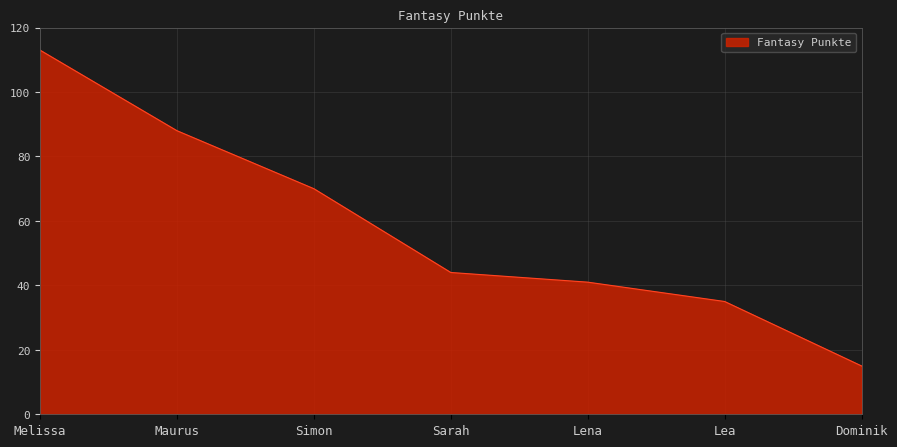

Reading right to left, what are all the values shown in this chart?

15	35	41	44	70	88	113